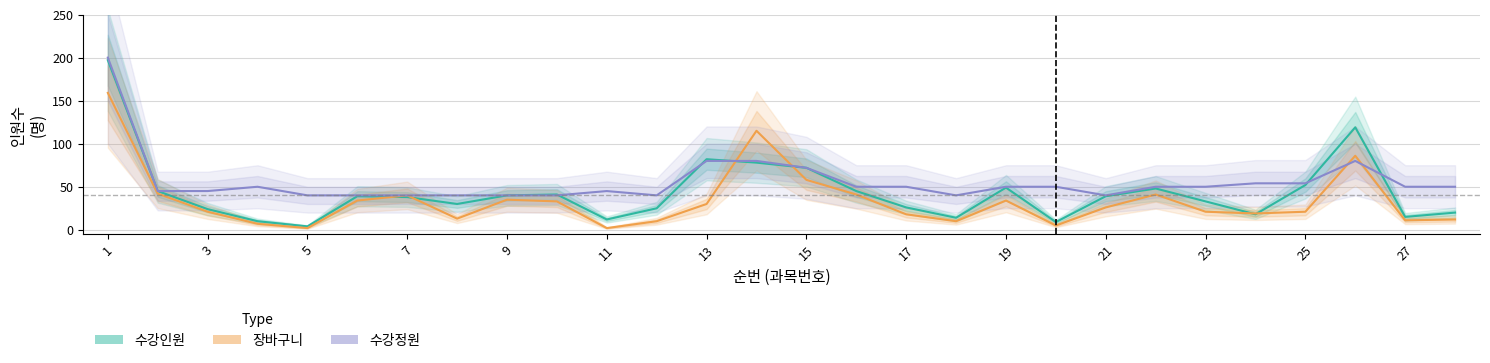

What are all the series names shown in the legend?

수강인원, 장바구니, 수강정원